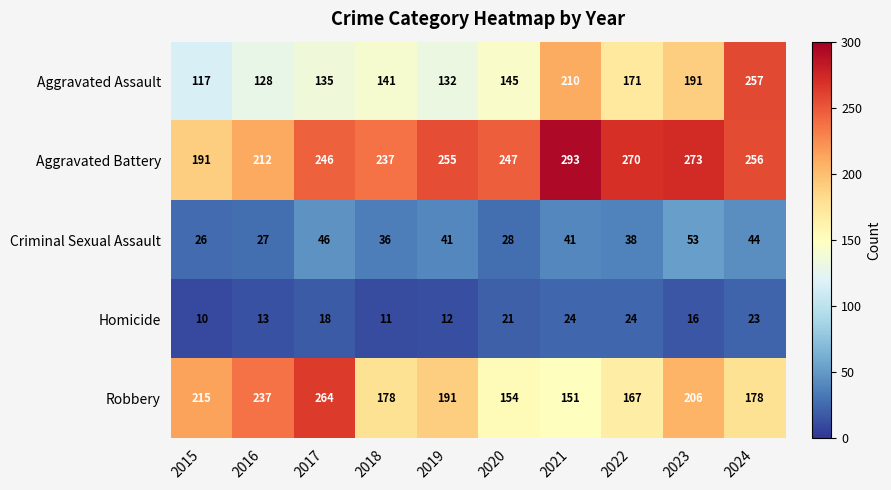

How many distinct data groups are displayed?

5